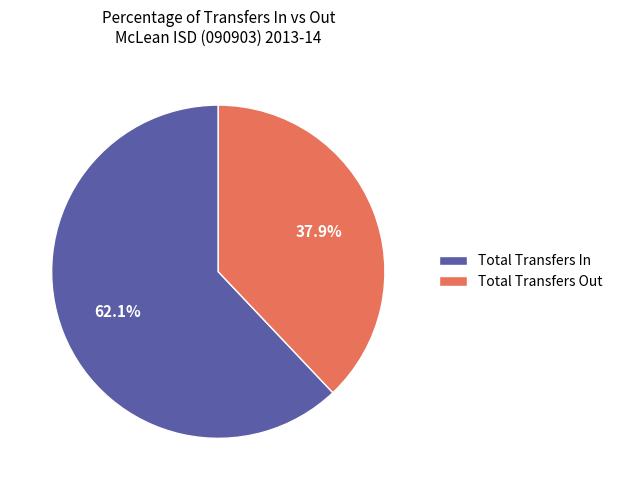

Is the sum of Total Transfers In and Total Transfers Out greater than half?

Yes